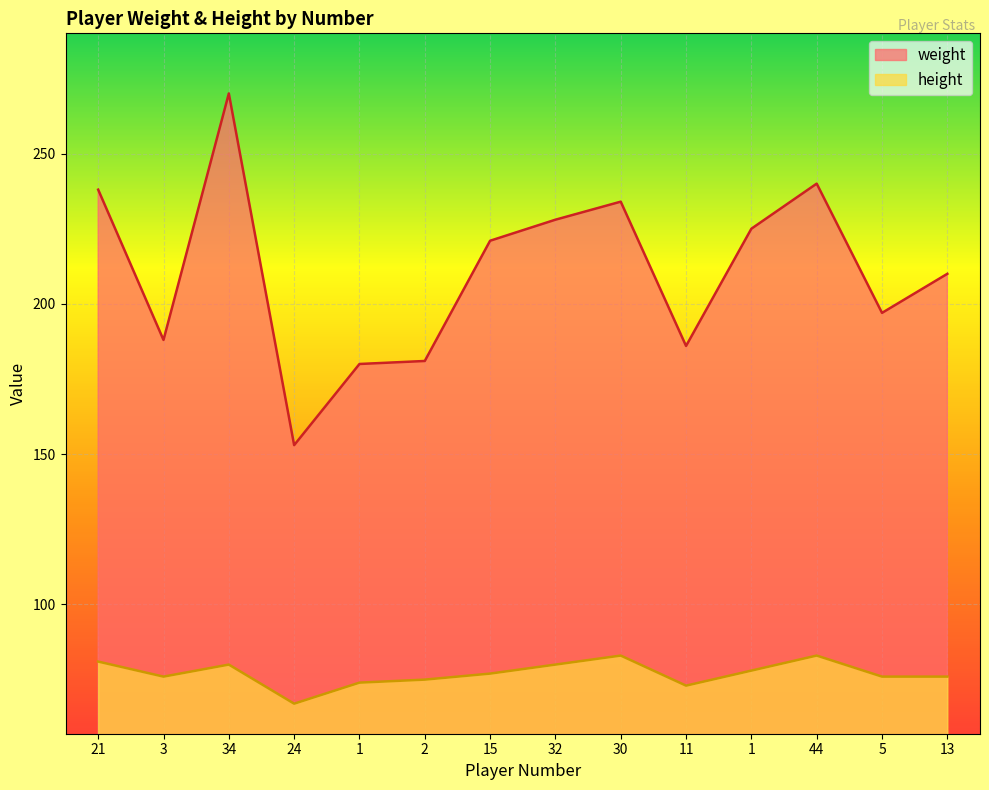

Is it true that height equals 80 at 32?

True